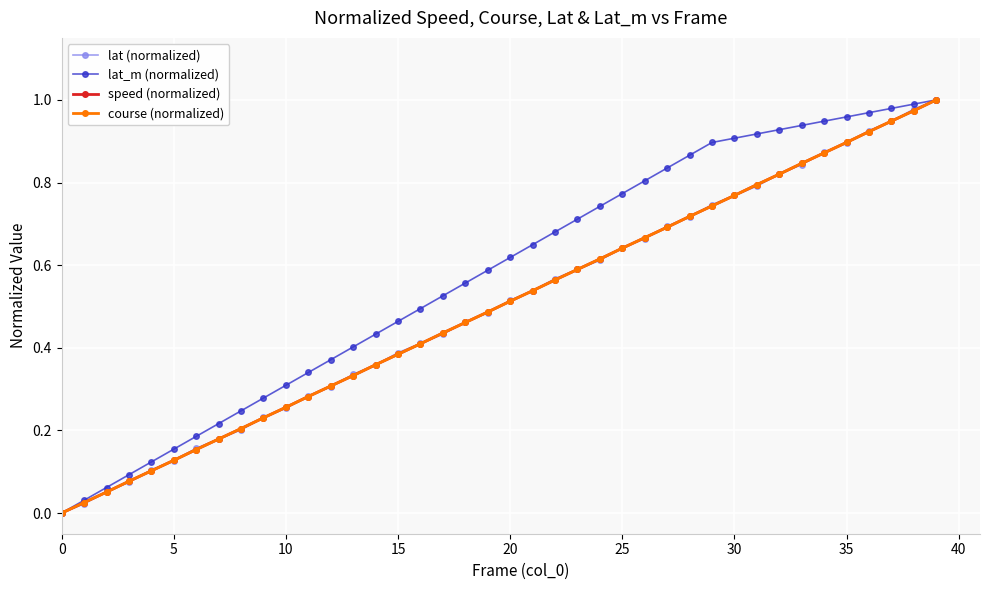

Does the chart have visible grid lines?

Yes